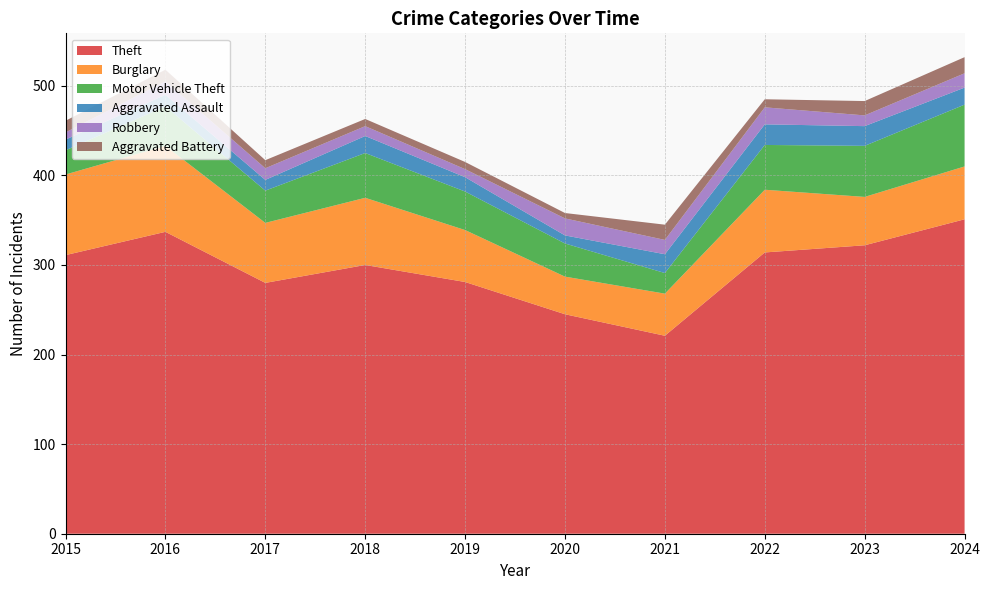

Reading right to left, list all the values displayed in this chart.

Theft: 2024=351	2023=322	2022=314	2021=221	2020=245	2019=281	2018=300	2017=280	2016=337	2015=311
Burglary: 2024=59	2023=54	2022=70	2021=47	2020=42	2019=58	2018=75	2017=67	2016=96	2015=90
Motor Vehicle Theft: 2024=69	2023=57	2022=50	2021=23	2020=37	2019=43	2018=50	2017=36	2016=44	2015=27
Aggravated Assault: 2024=19	2023=22	2022=23	2021=21	2020=9	2019=16	2018=19	2017=12	2016=13	2015=12
Robbery: 2024=16	2023=12	2022=19	2021=16	2020=19	2019=9	2018=11	2017=13	2016=15	2015=8
Aggravated Battery: 2024=18	2023=16	2022=9	2021=17	2020=6	2019=8	2018=8	2017=9	2016=13	2015=13